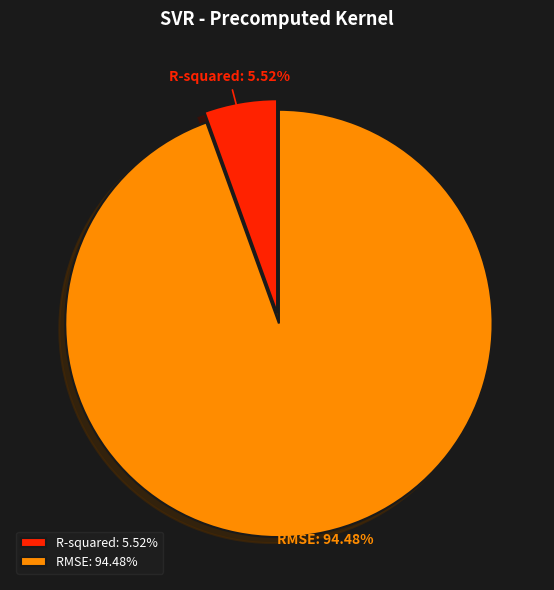

Is there any slice that represents more than half of the pie?

Yes